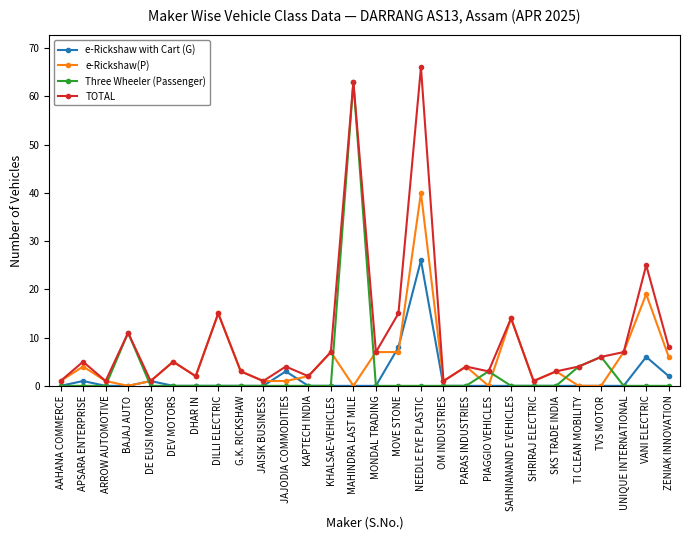

Which series changed the most between NEEDLE EYE PLASTIC and SAHNIANAND E VEHICLES?

TOTAL